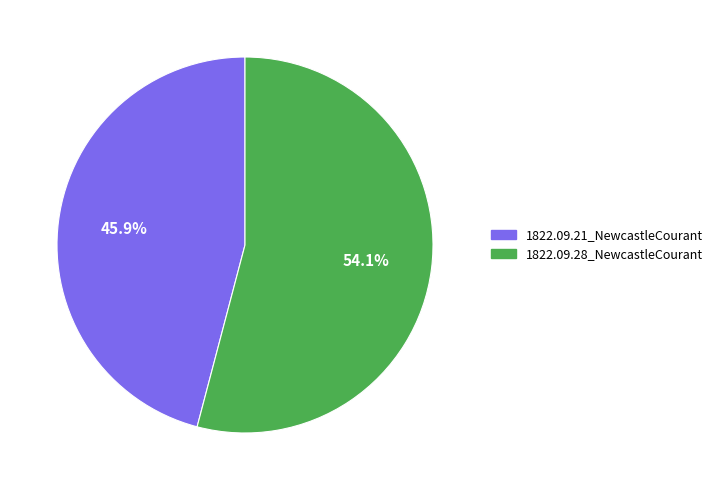

Count the number of slices in the pie.

2